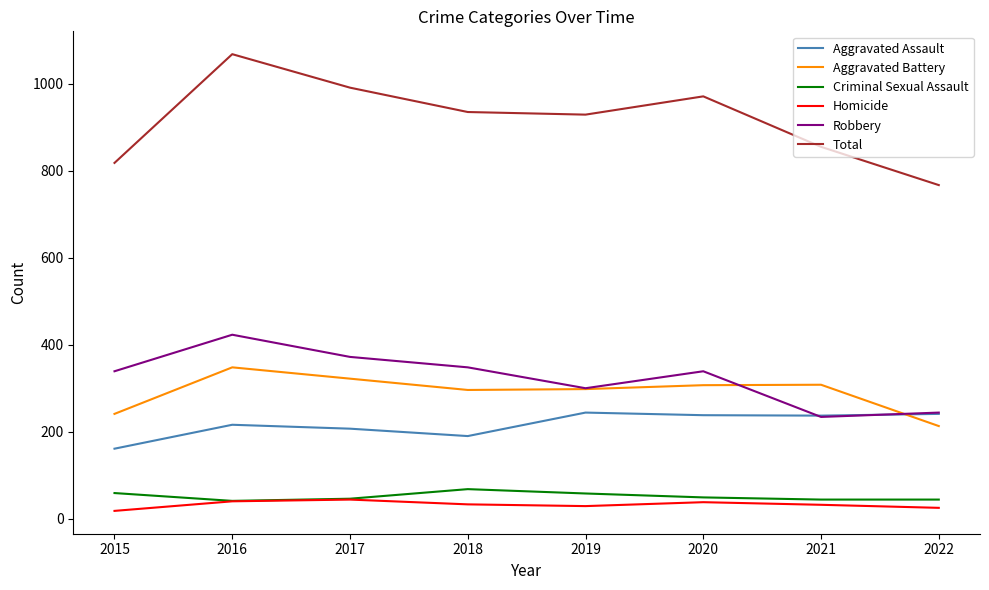

Is it true that Total equals 929 at 2019?

True